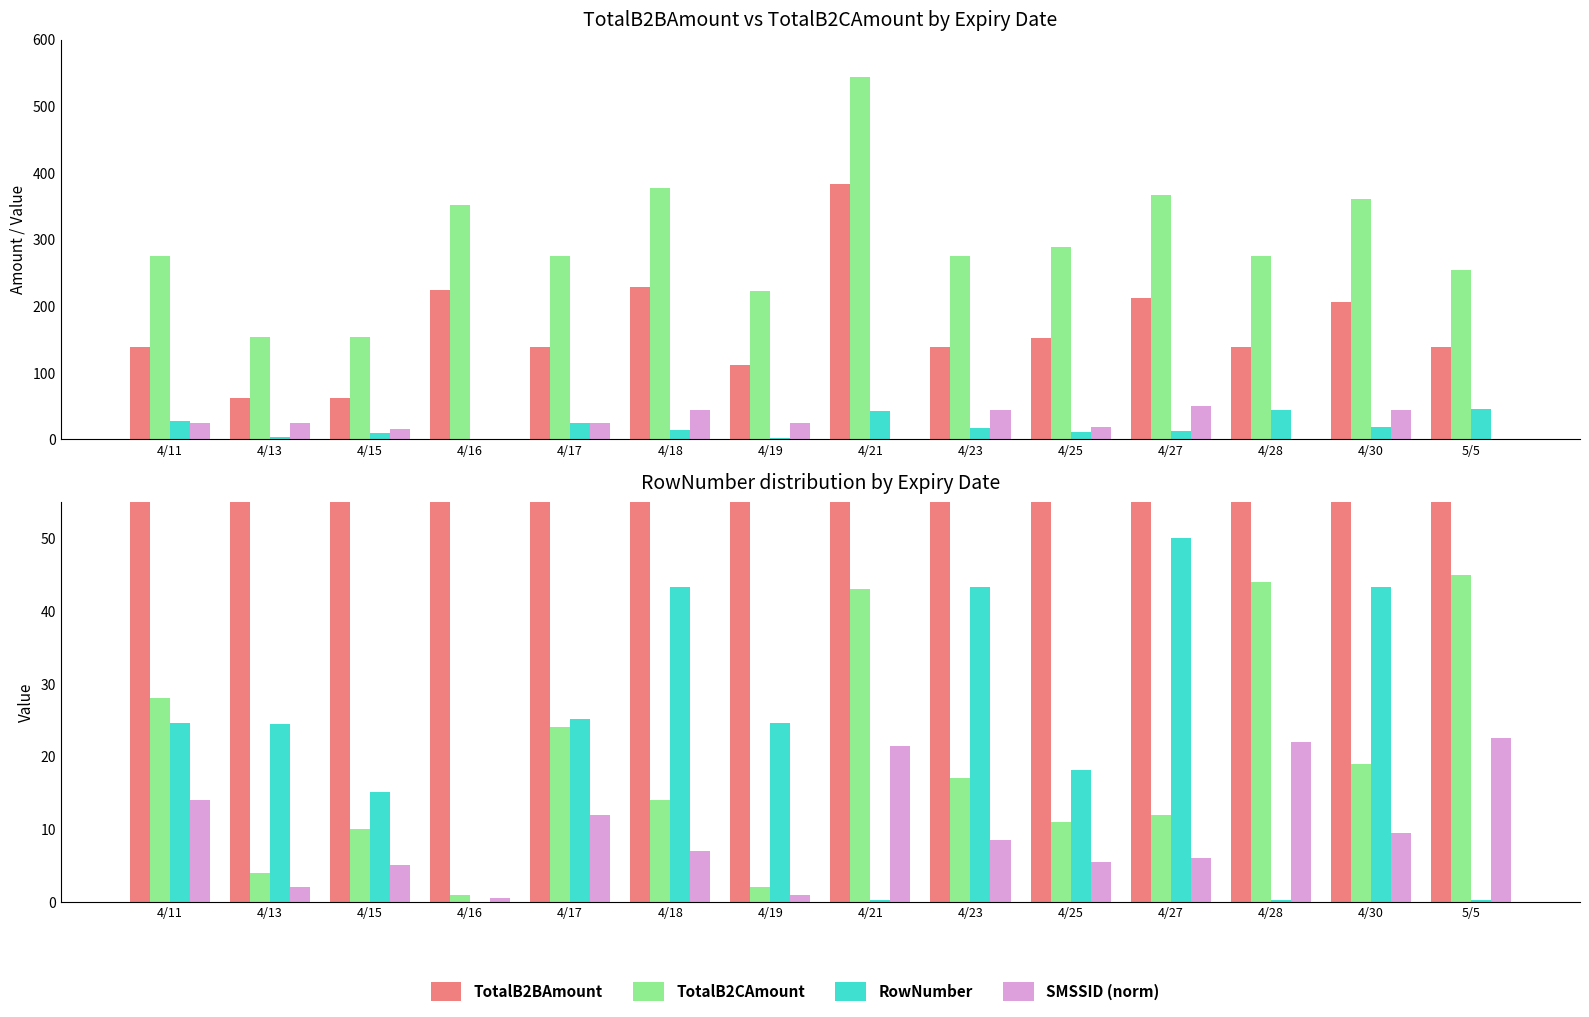

At how many categories does at least one series exceed 479?

1